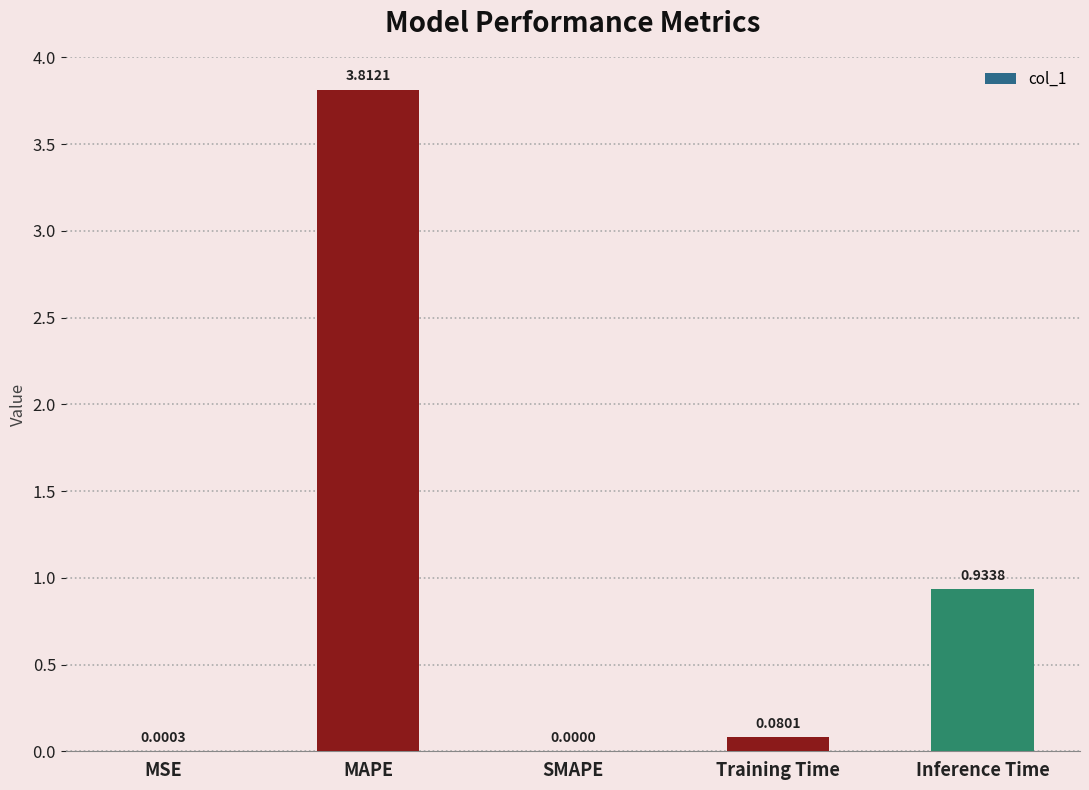

Where is the data nearest to the value 1?

Inference Time